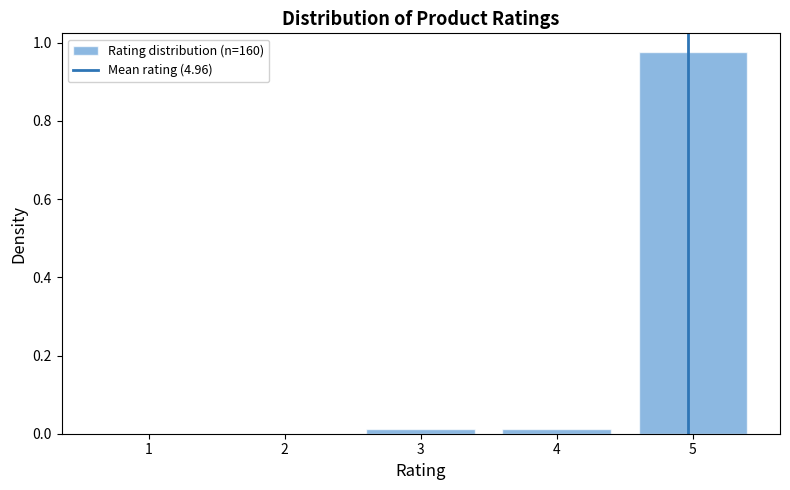

Is it true that the value at 1 is 0.0?

True